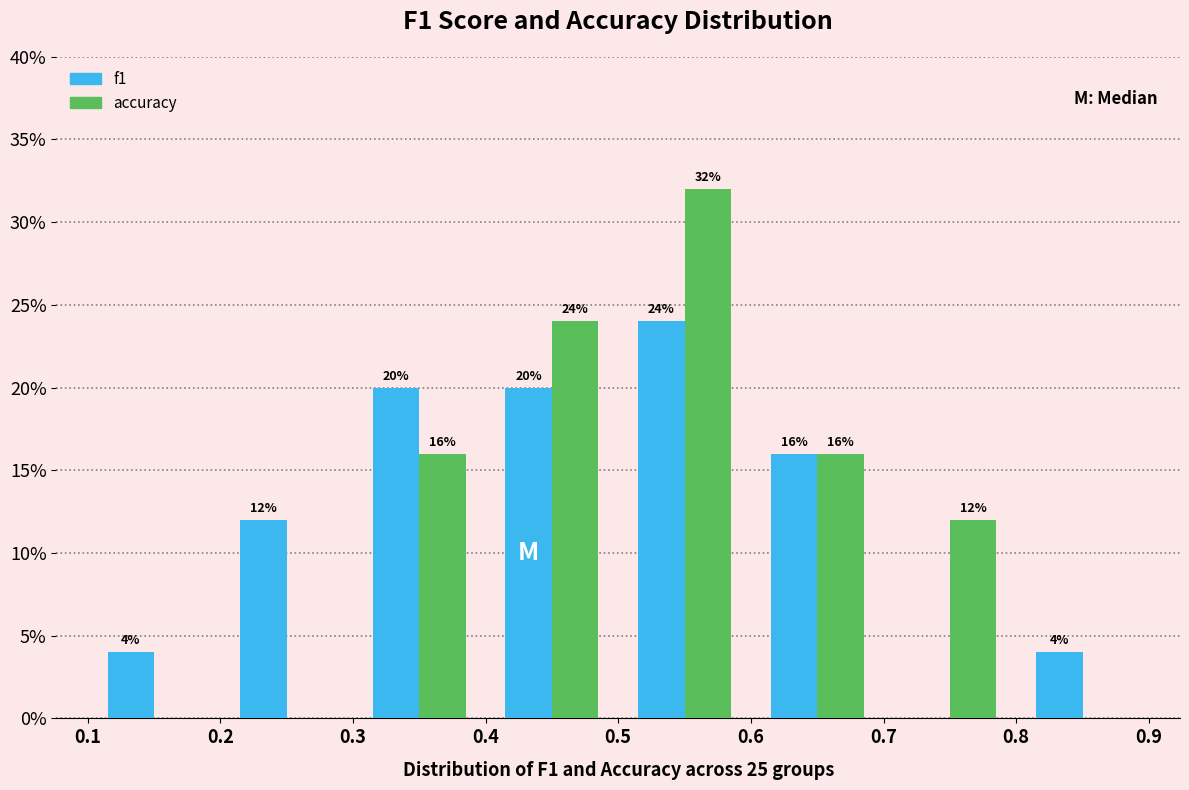

In the accuracy series, which range on the x-axis has the tallest bar?

0.5 to 0.6